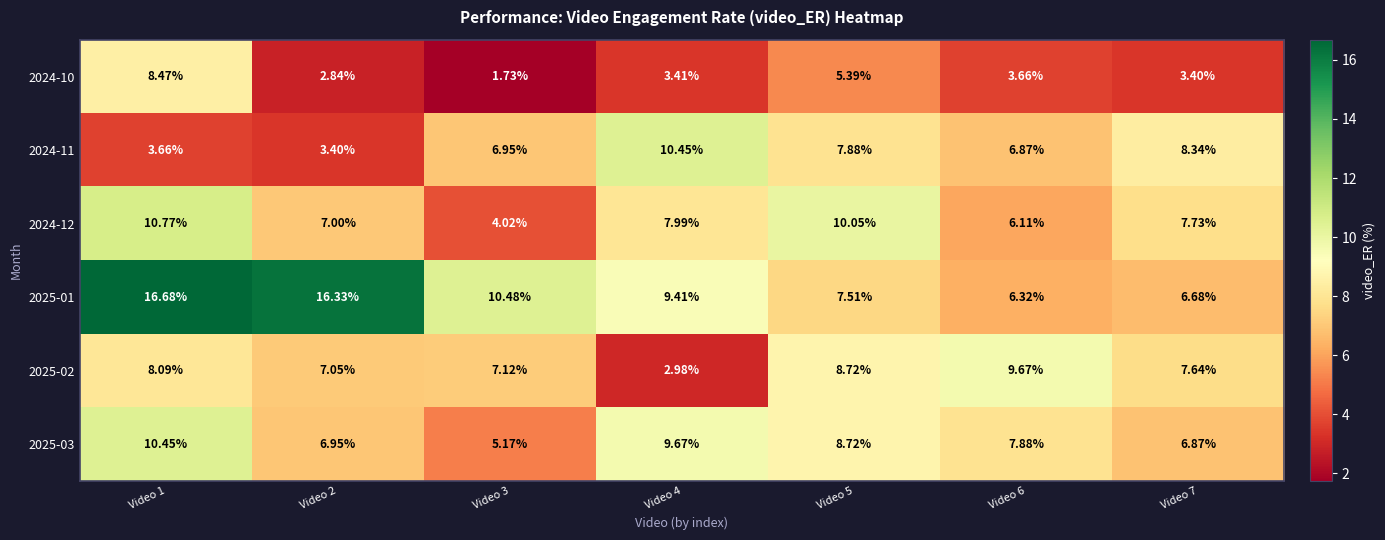

Count the number of categories in the chart.

7